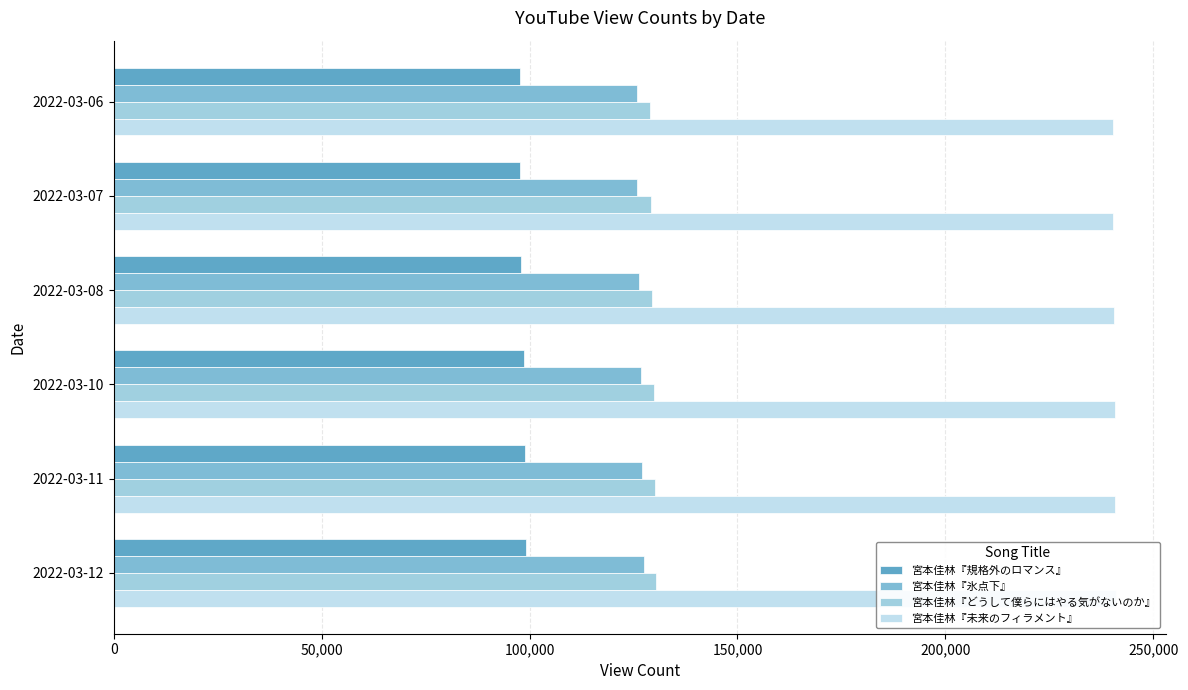

At how many categories does at least one series exceed 102216?

6